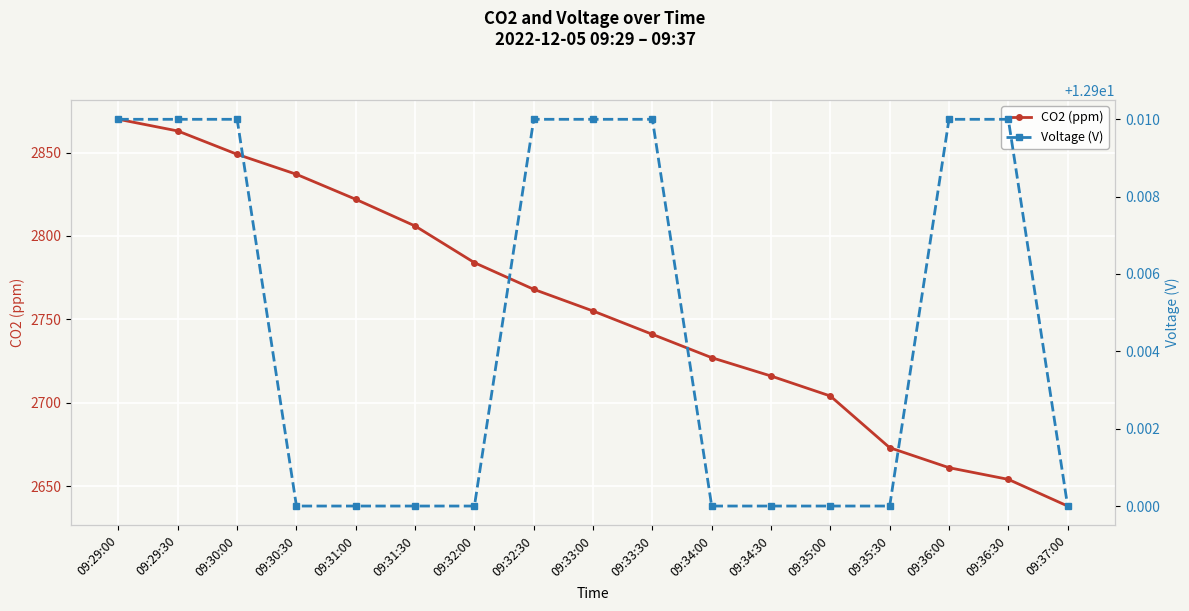

What is the sum of the CO2 (ppm) values at 09:34:30 and 09:32:30?

5484